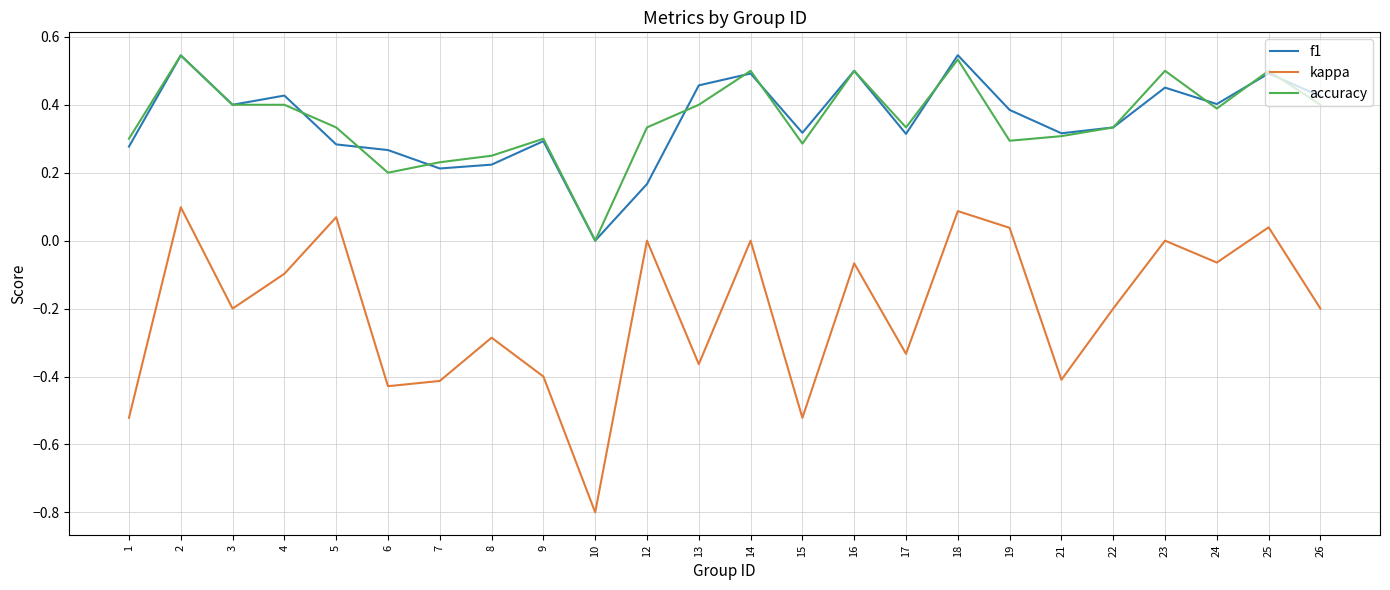

True or false: kappa and accuracy intersect in this chart.

False